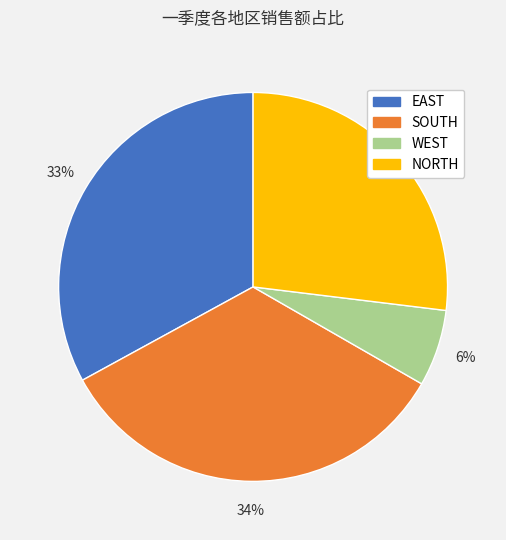

Combined, do WEST and EAST account for over 50%?

No